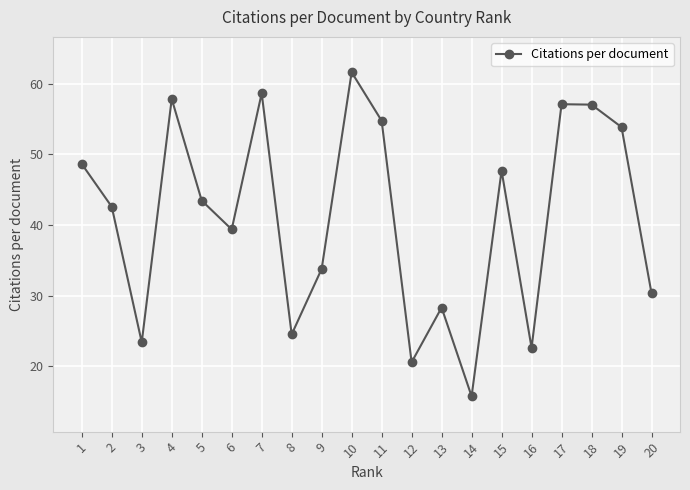

What is the difference between the values at 7 and 16?

36.0